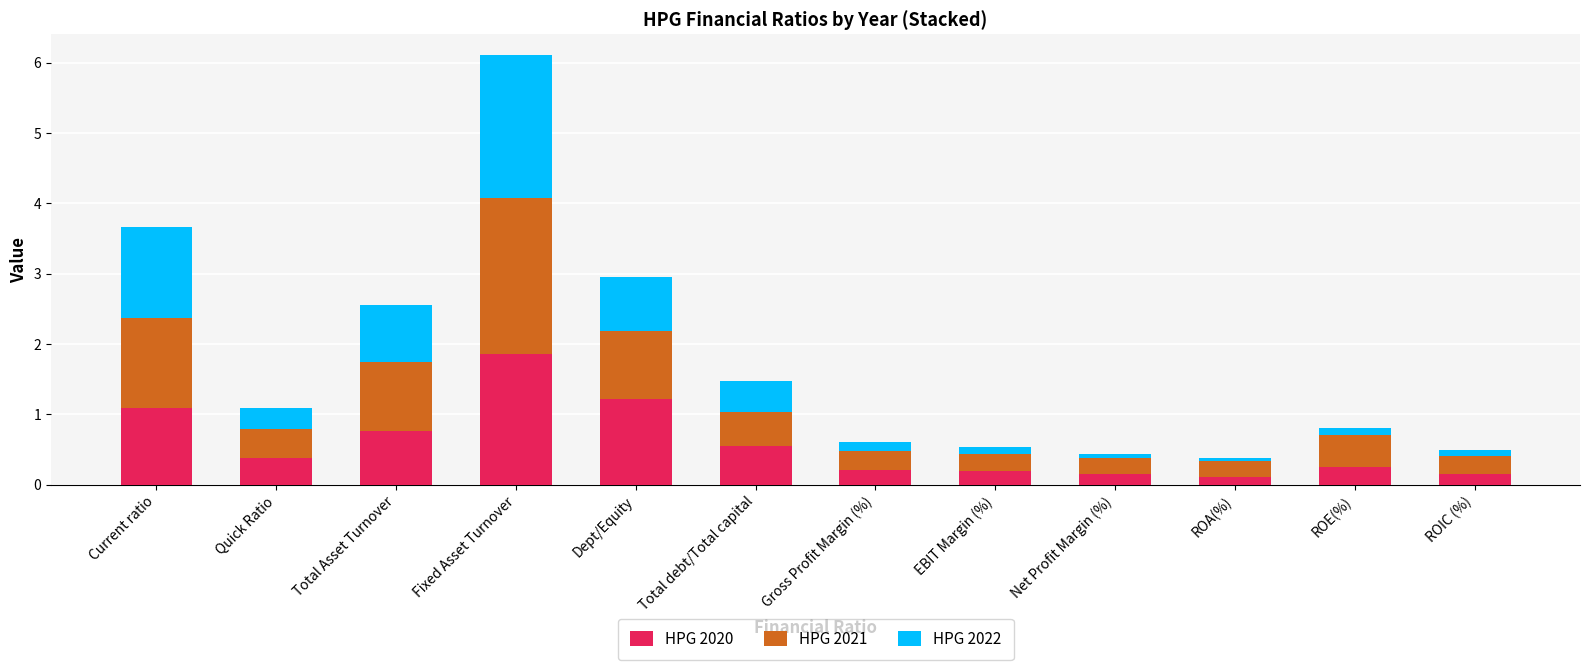

At which category is the sum across all series the highest?

Fixed Asset Turnover